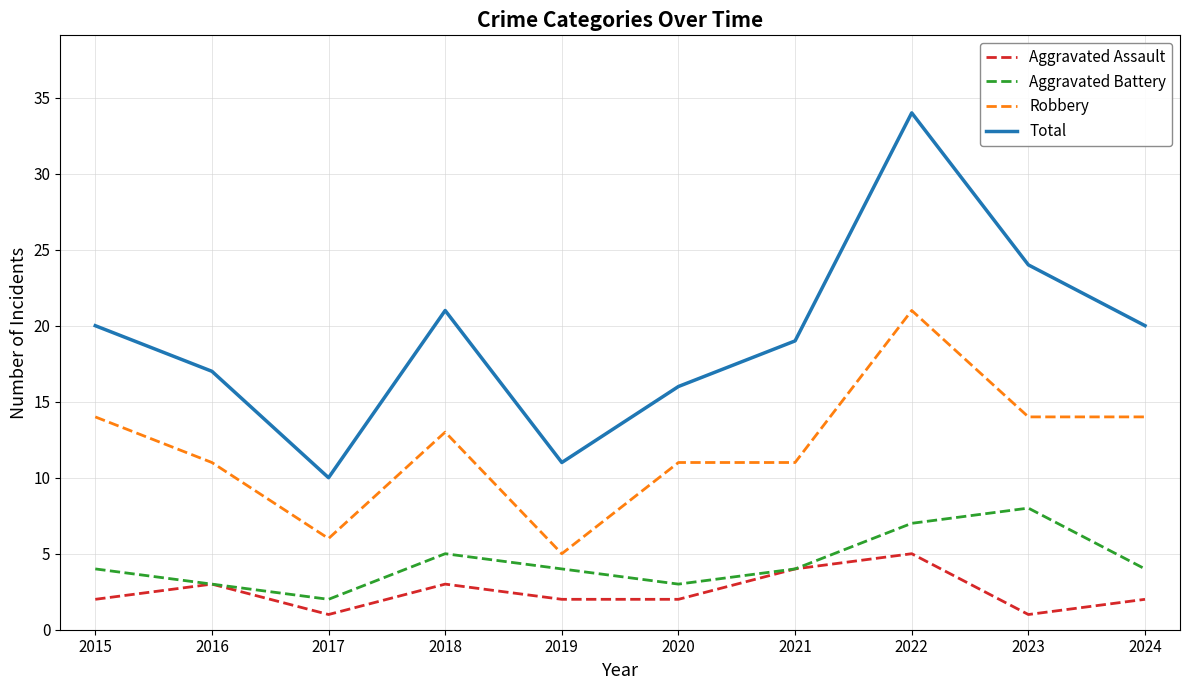

How many lines are shown in the chart?

4